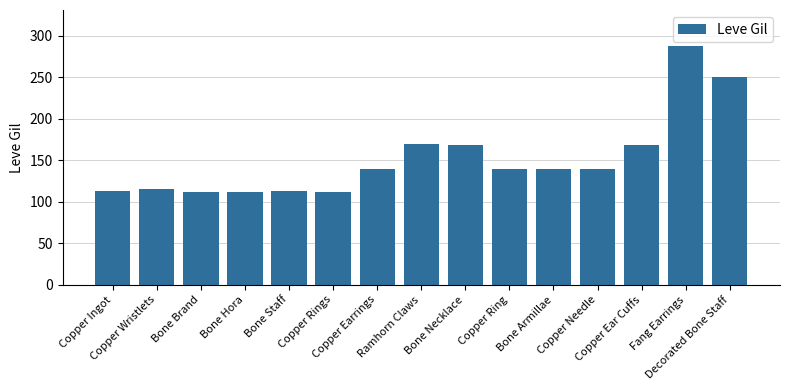

What is the change in value from Bone Hora to Bone Armillae?

+28